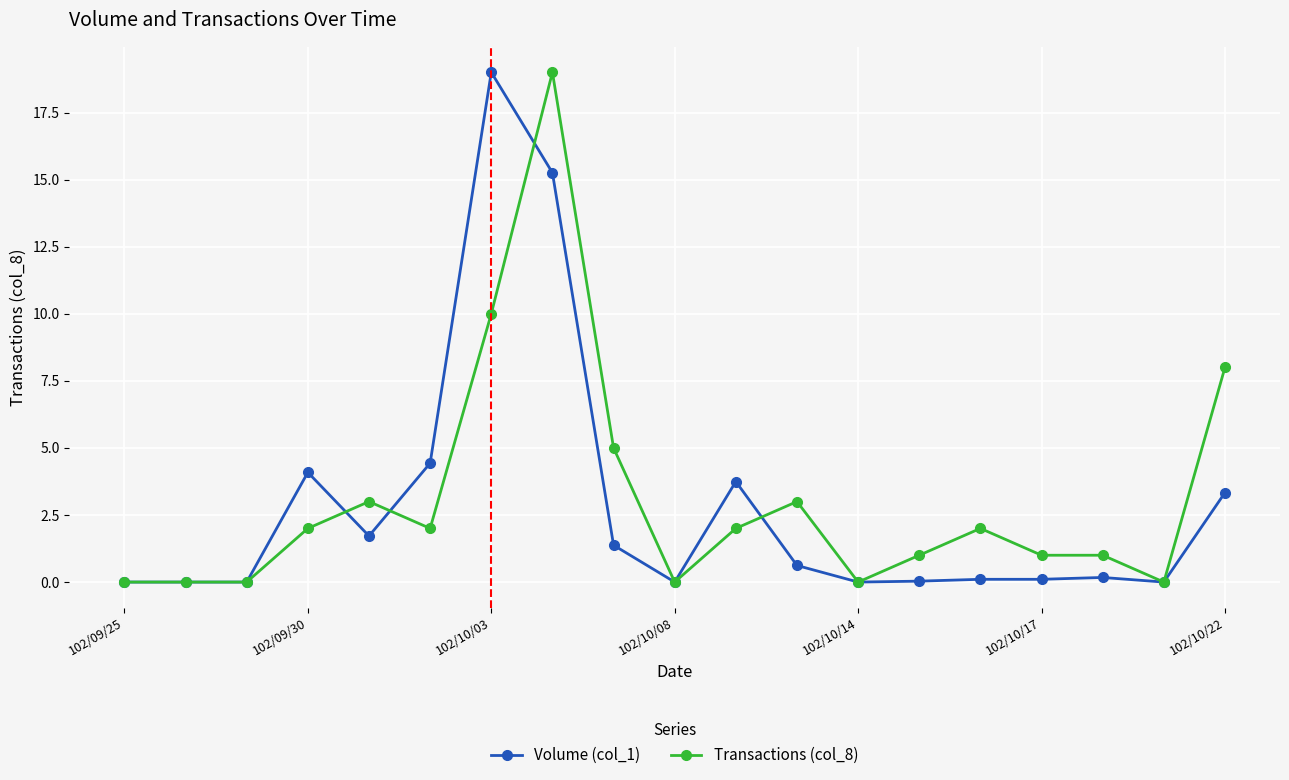

How many distinct data groups are displayed?

2